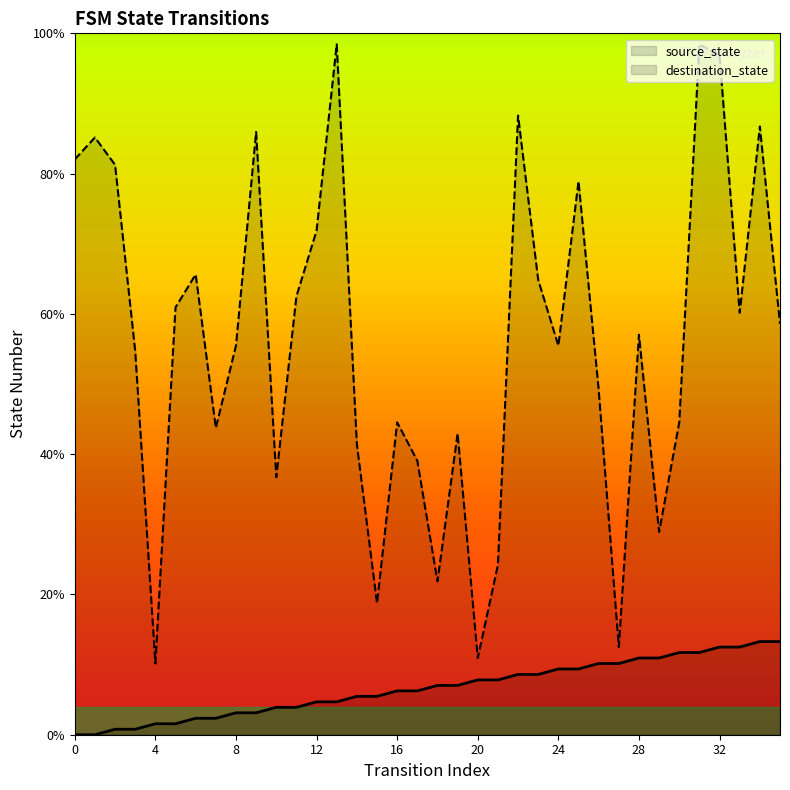

Which series has the widest spread of values?

destination_state